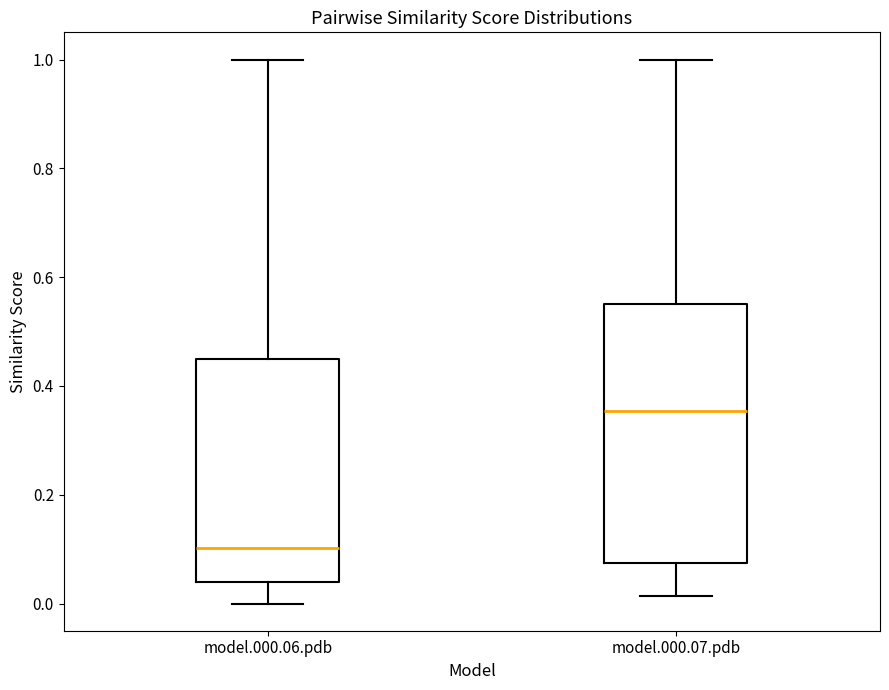

Which box's median line is the lowest?

model.000.06.pdb